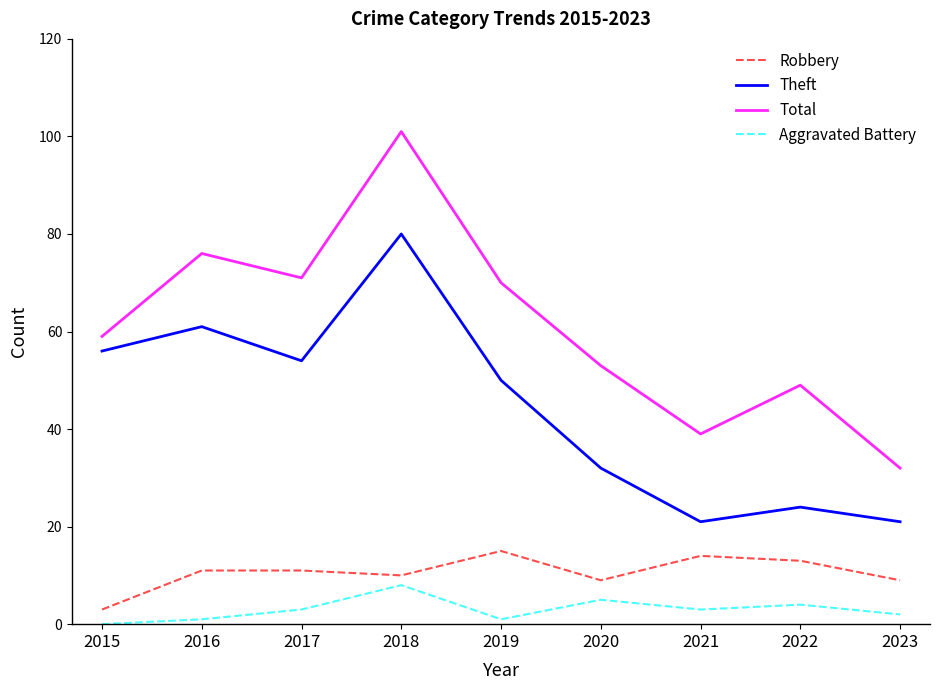

Rank the categories by Total value from lowest to highest.

2023, 2021, 2022, 2020, 2015, 2019, 2017, 2016, 2018